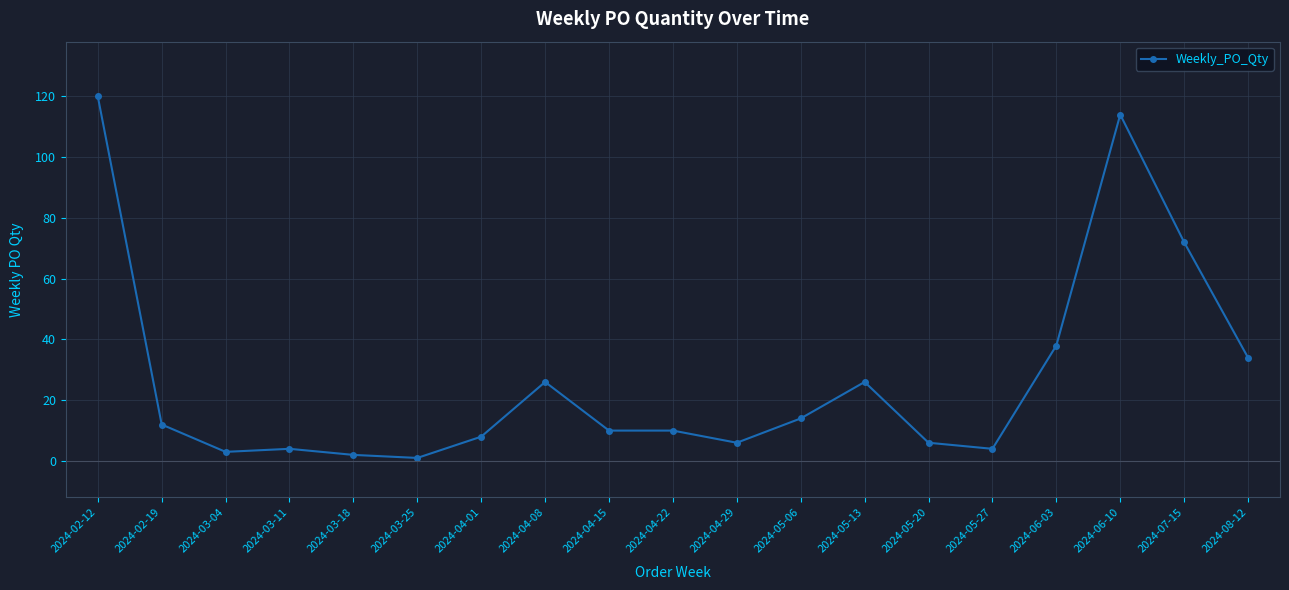

The chart shows a value of 18 at 2024-07-15. True or false?

False